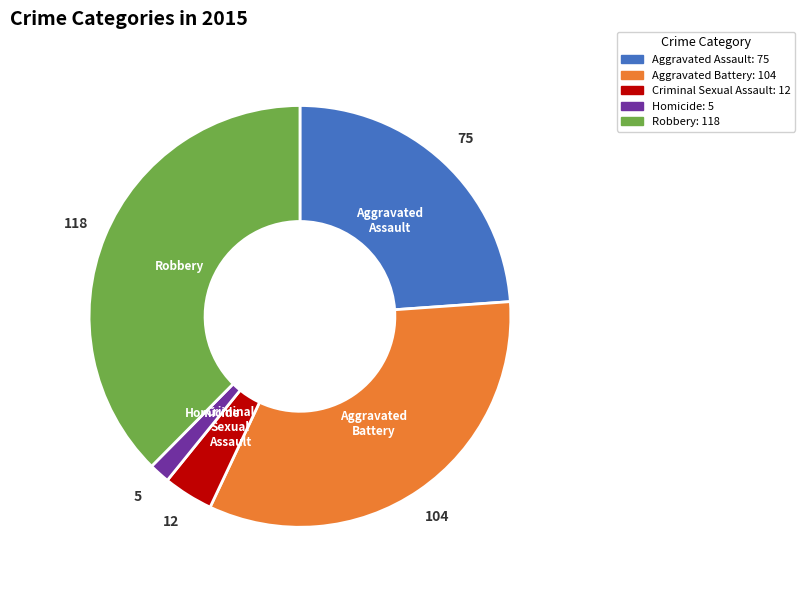

Is there a majority slice in this chart?

No